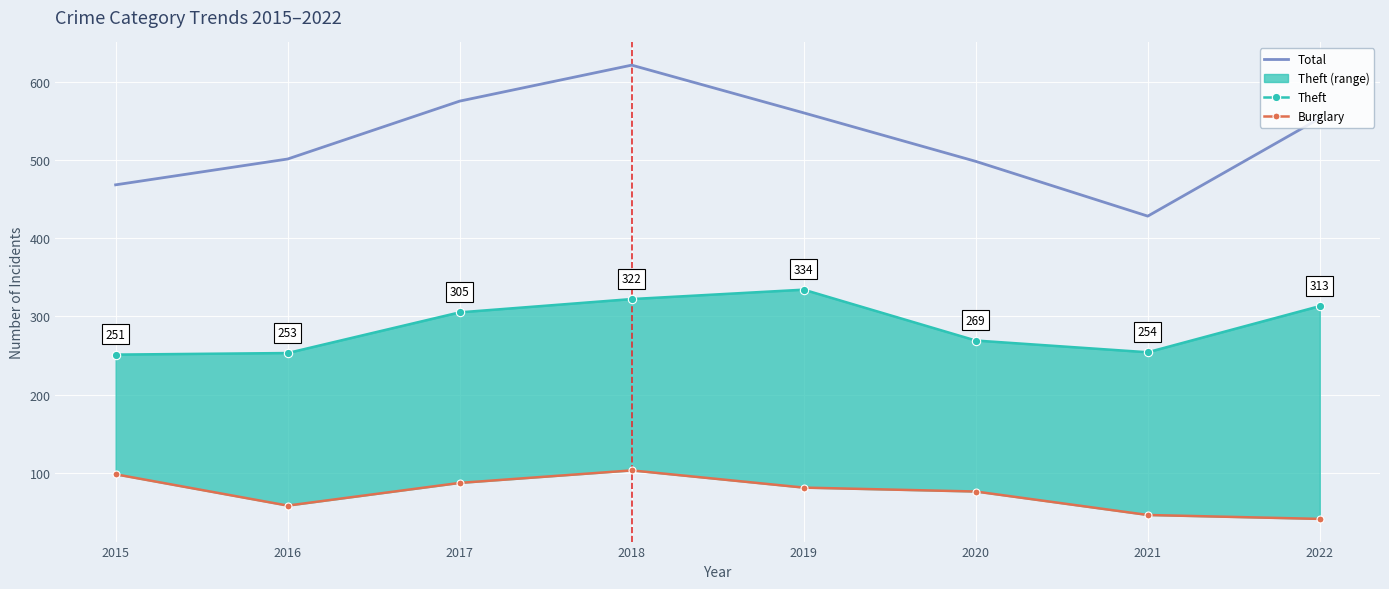

True or false: Theft has a value of 253 at 2016.

True